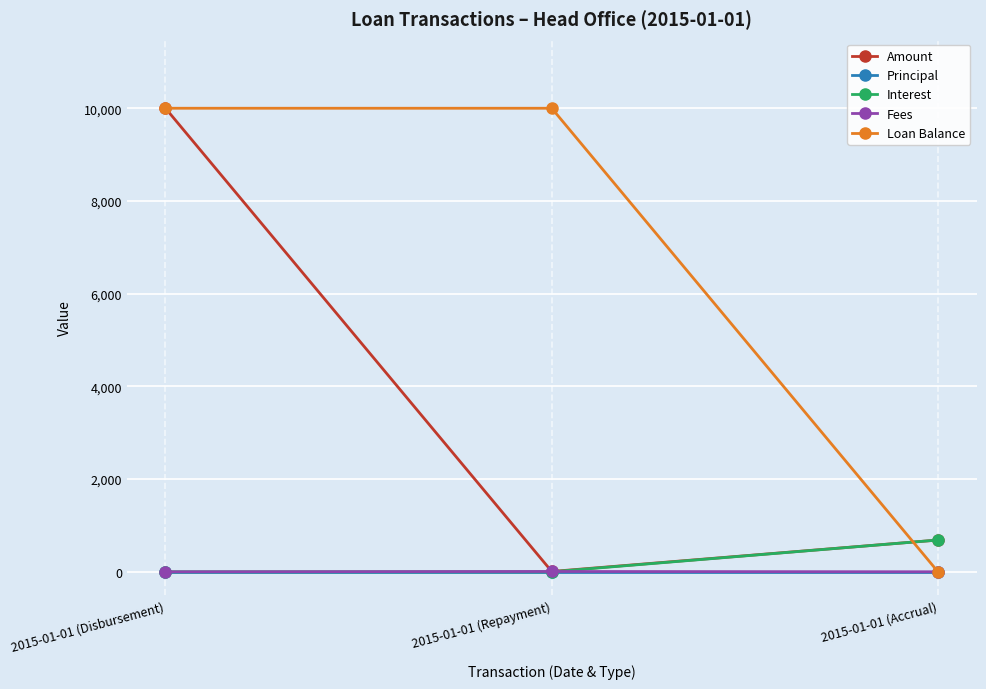

Is the value of Loan Balance at 2015-01-01 (Repayment) greater than the value of Principal at 2015-01-01 (Repayment)?

Yes